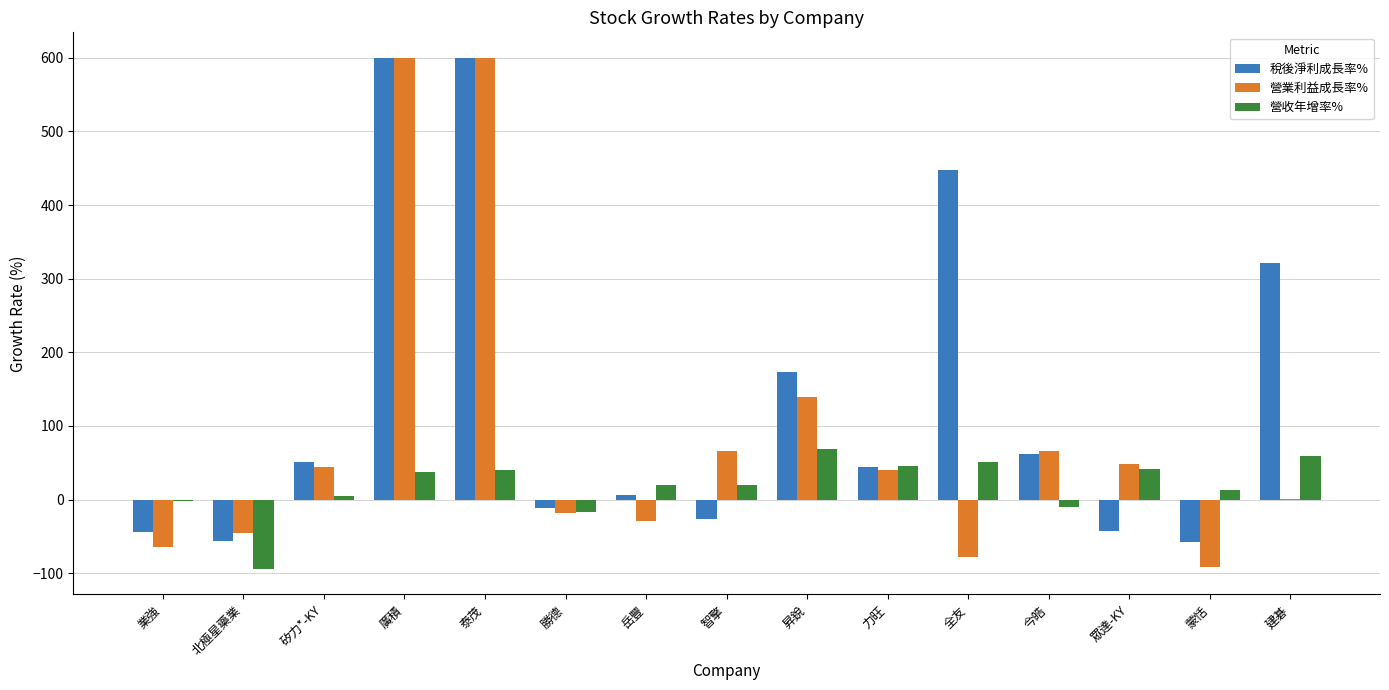

How many series are shown in this chart?

3